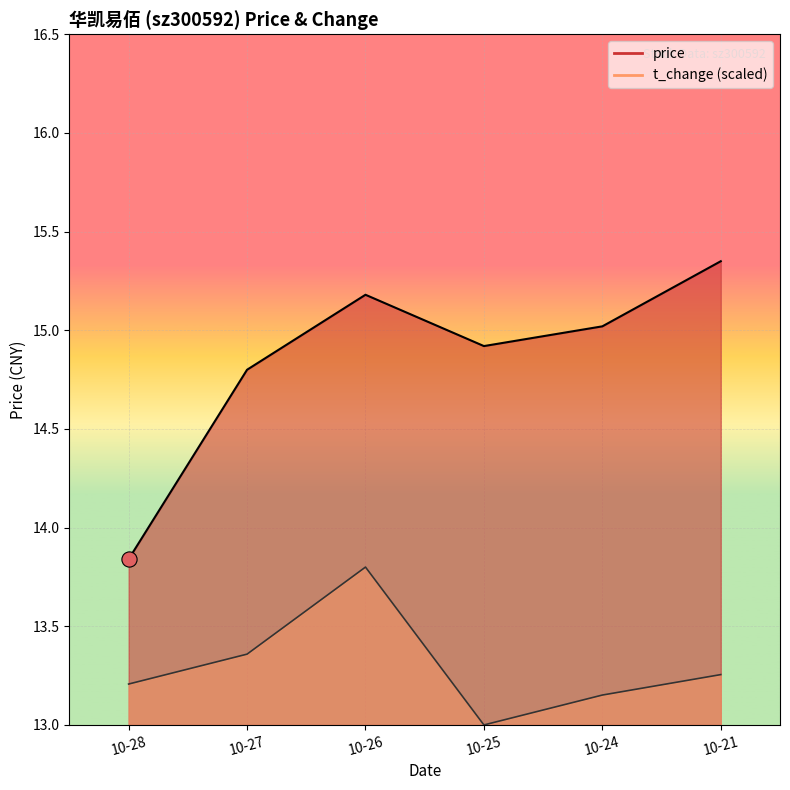

Which series reaches the minimum Y coordinate?

t_change